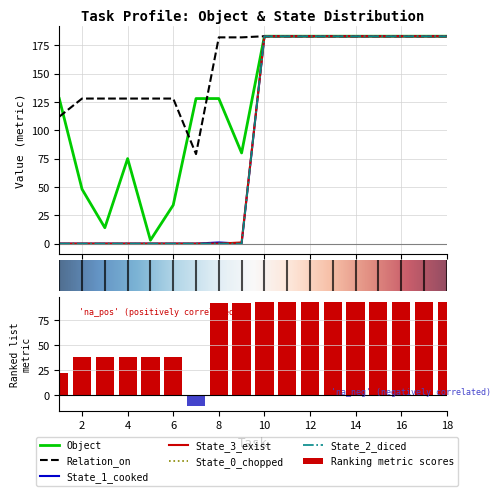

Reading left to right, what are all the values shown in this chart?

Object: 1=128	2=48	3=14	4=75	5=3	6=34	7=128	8=128	9=80	10=183	11=183	12=183	13=183	14=183	15=183	16=183	17=183	18=183
Relation_on: 1=112	2=128	3=128	4=128	5=128	6=128	7=79	8=182	9=182	10=183	11=183	12=183	13=183	14=183	15=183	16=183	17=183	18=183
State_1_cooked: 1=0	2=0	3=0	4=0	5=0	6=0	7=0	8=1	9=0	10=183	11=183	12=183	13=183	14=183	15=183	16=183	17=183	18=183
State_3_exist: 1=0	2=0	3=0	4=0	5=0	6=0	7=0	8=0	9=1	10=183	11=183	12=183	13=183	14=183	15=183	16=183	17=183	18=183
State_0_chopped: 1=0	2=0	3=0	4=0	5=0	6=0	7=0	8=0	9=0	10=183	11=183	12=183	13=183	14=183	15=183	16=183	17=183	18=183
State_2_diced: 1=0	2=0	3=0	4=0	5=0	6=0	7=0	8=0	9=0	10=183	11=183	12=183	13=183	14=183	15=183	16=183	17=183	18=183